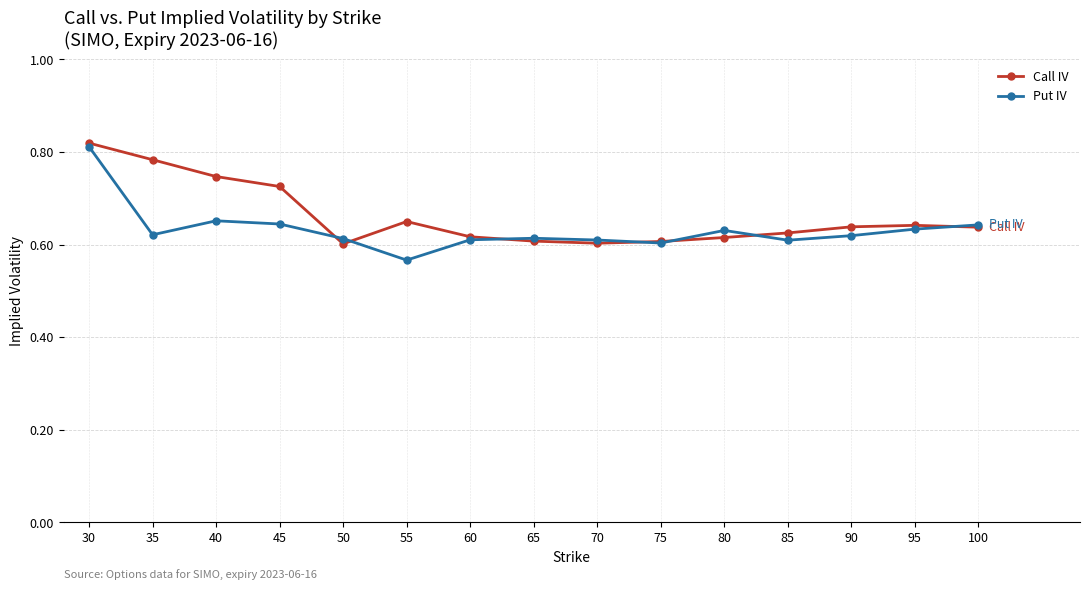

Count the number of data series in this chart.

2